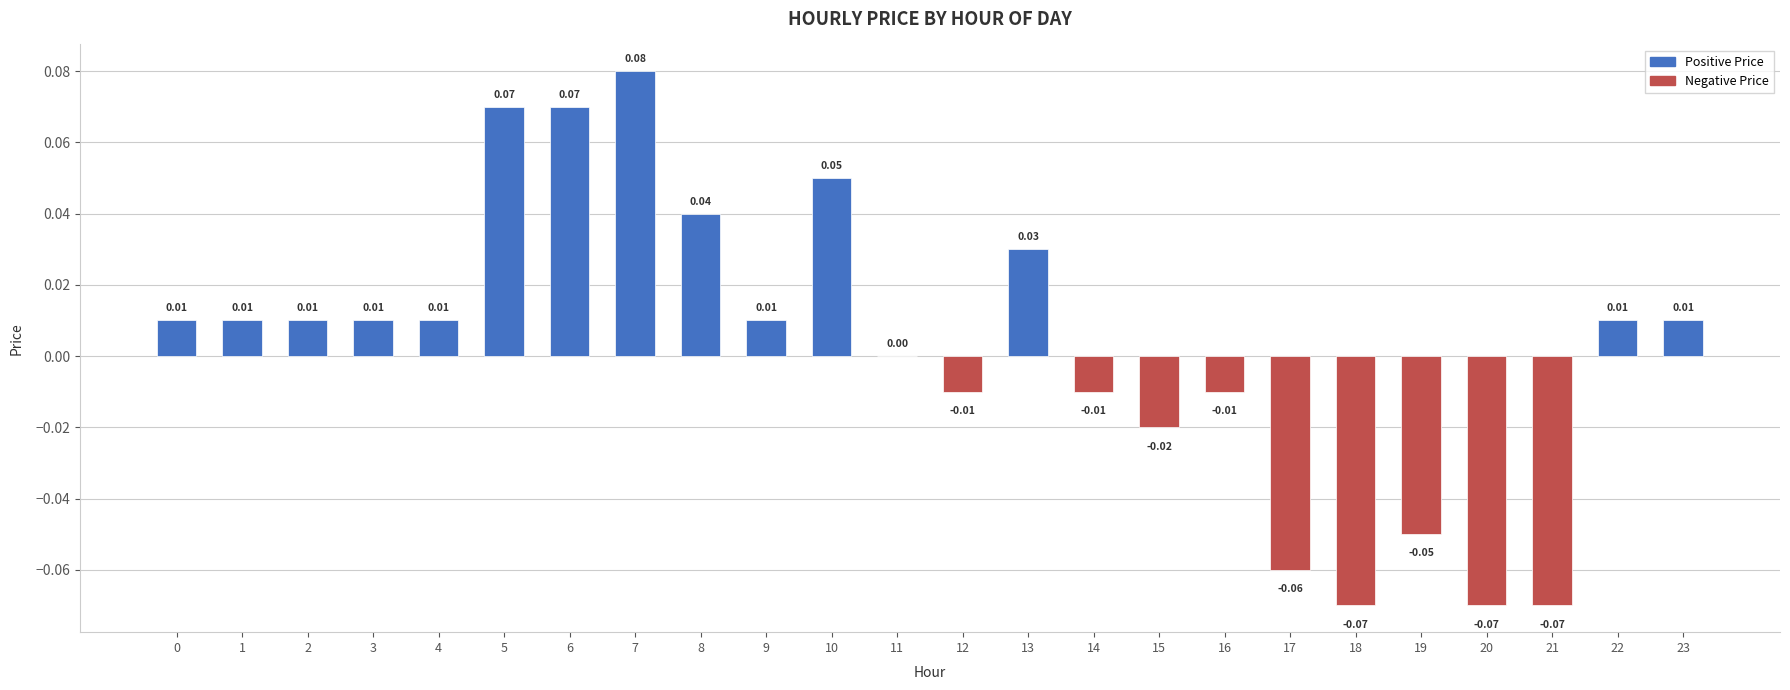

How many series are shown in this chart?

1